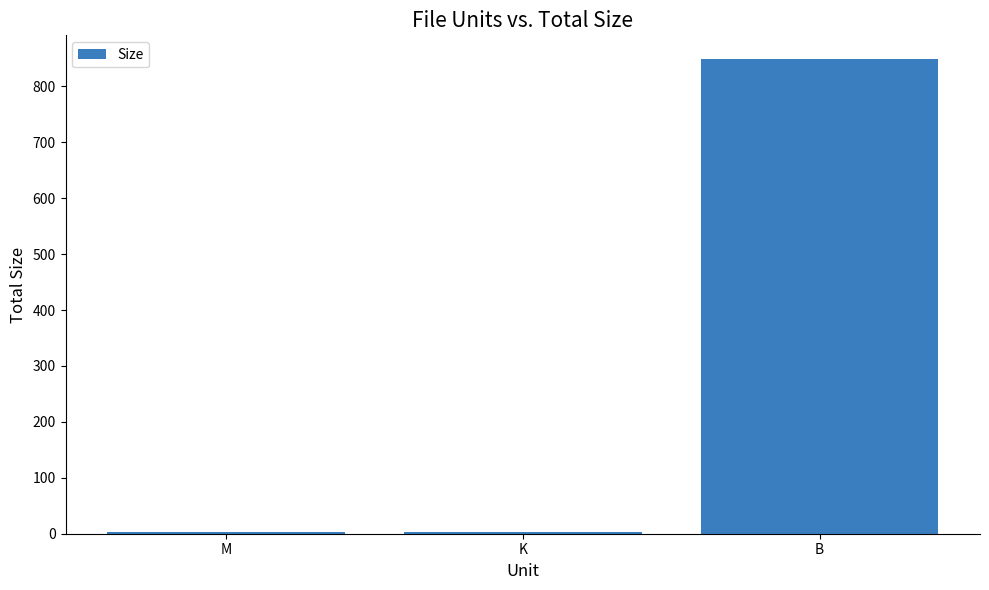

What is the sum of all values?

855.6